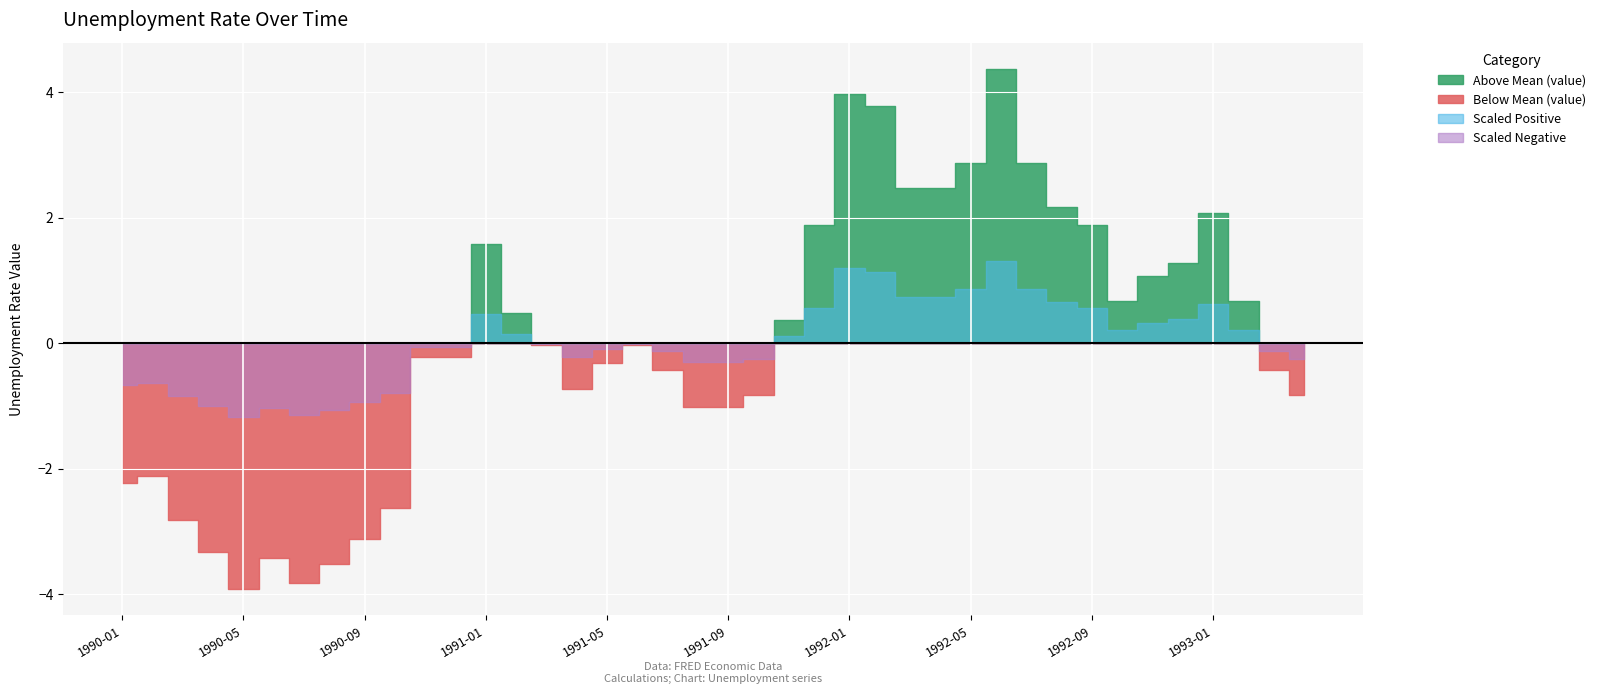

How many points are higher than both their immediate neighbors (excluding endpoints)?

7